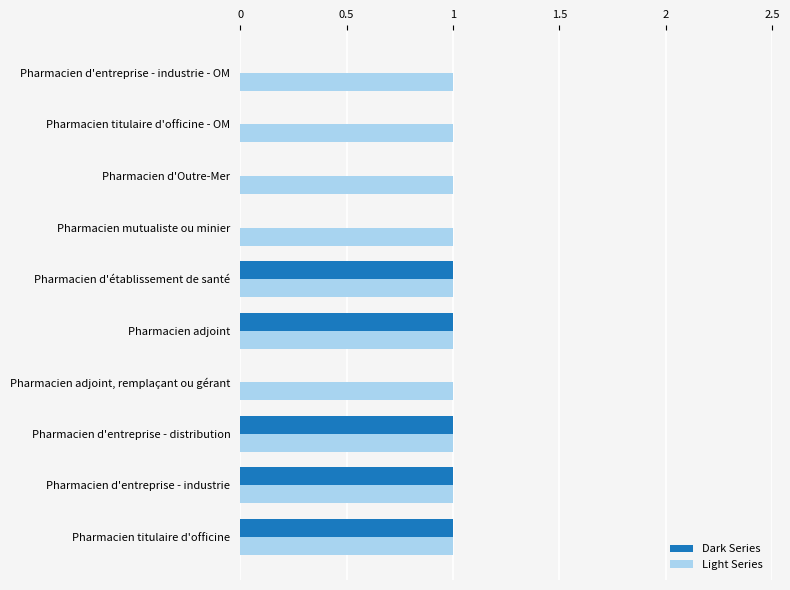

Which series has the largest total across all categories?

Light Series